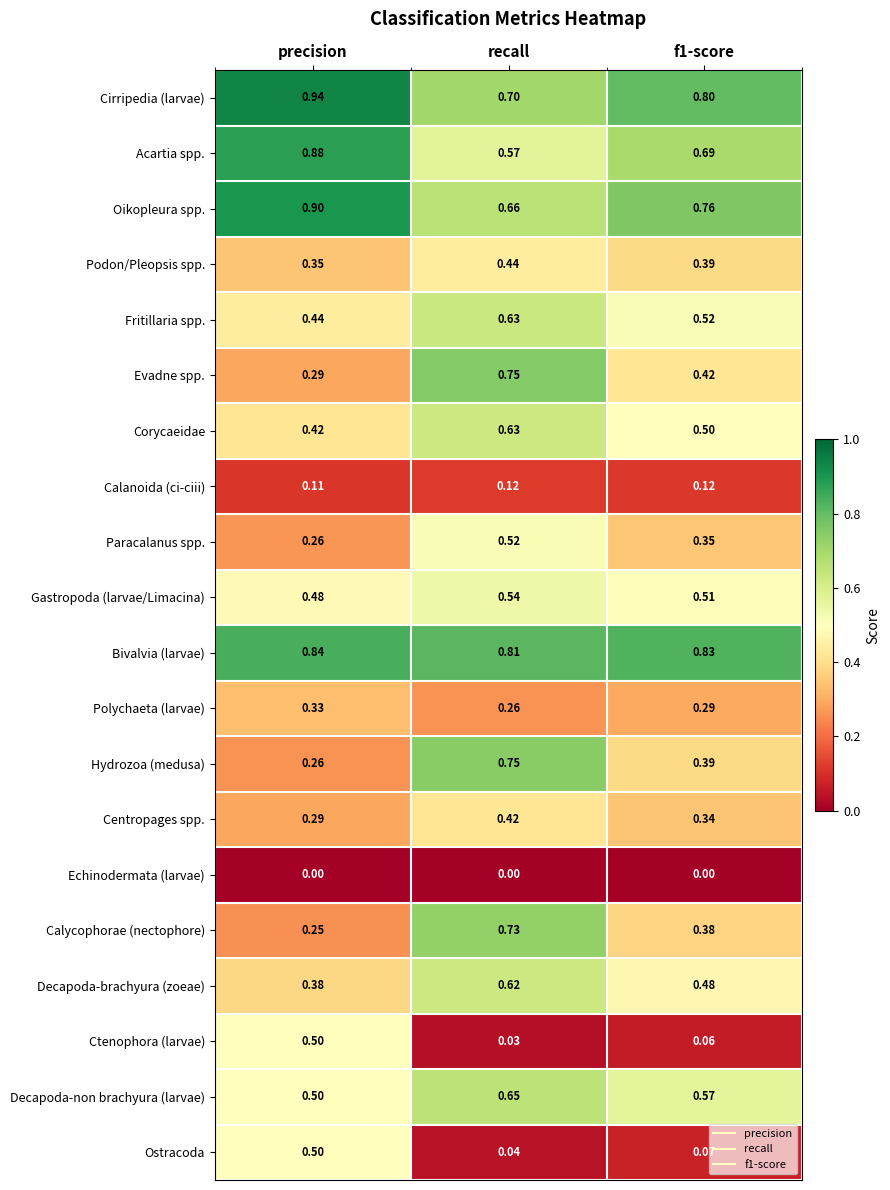

Where is Corycaeidae nearest to the value 0?

precision